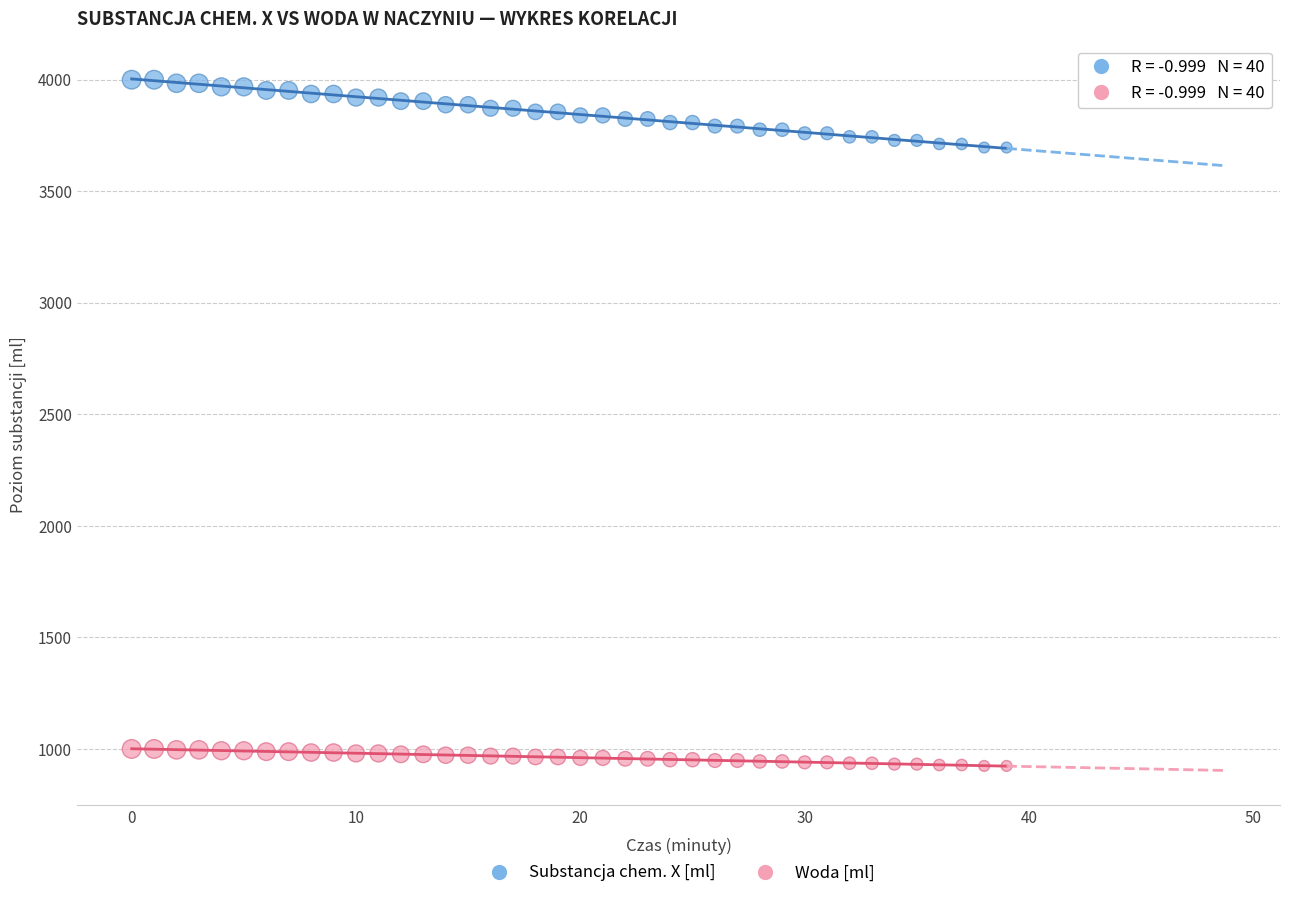

Across all data points, what is the range of Y values (max minus min)?

3076